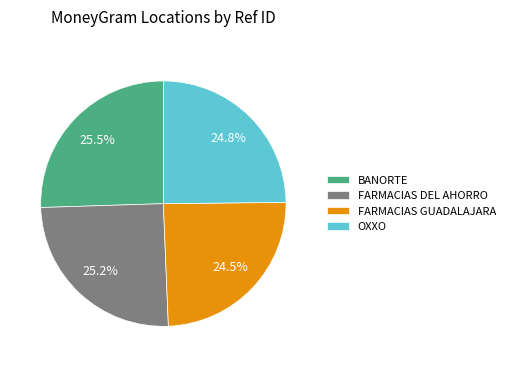

What is the ratio of the value at FARMACIAS GUADALAJARA to the value at BANORTE?

1.0